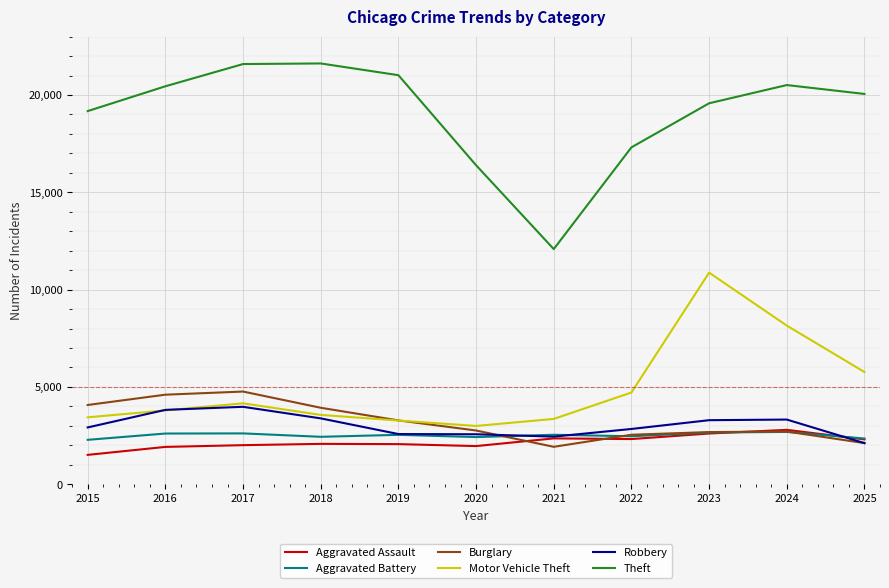

What is the total value across all series at 2024?

40186